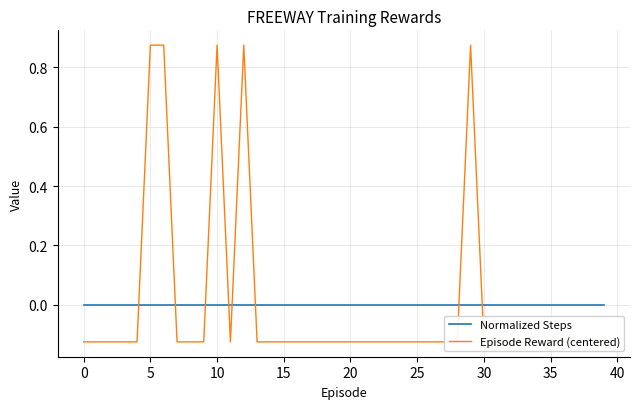

Which series has the largest range (max minus min)?

Episode Reward (centered)